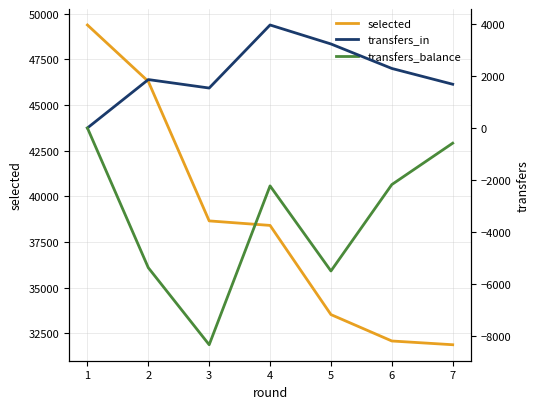

The value of selected at 4 is 19926. True or false?

False